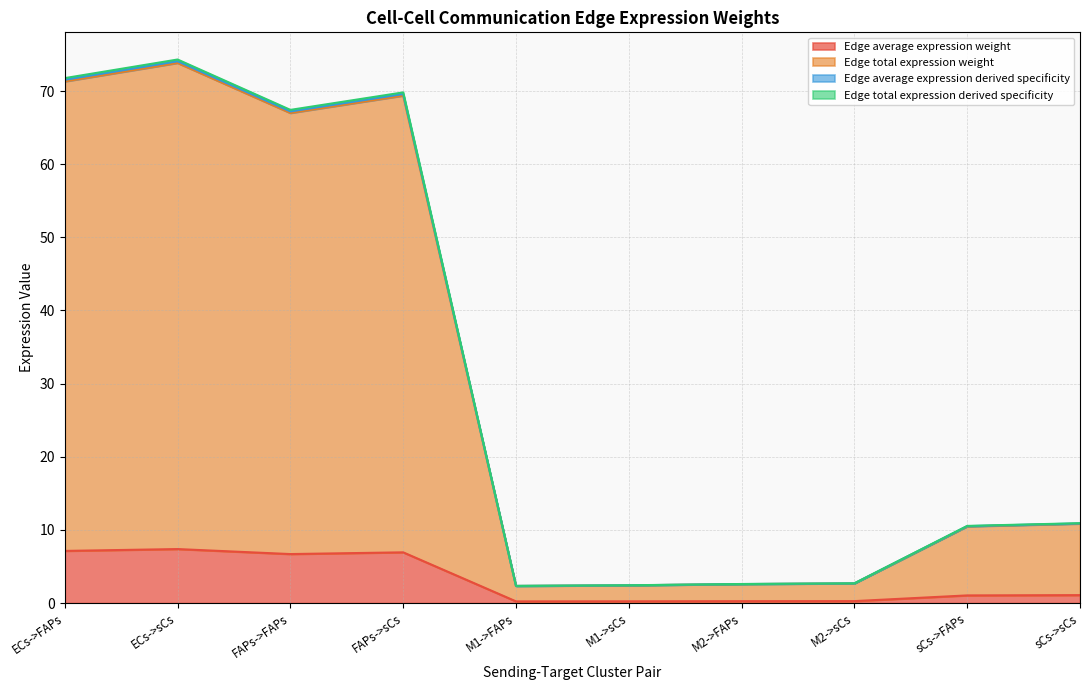

Which has a higher value, FAPs->FAPs or M2->FAPs?

FAPs->FAPs